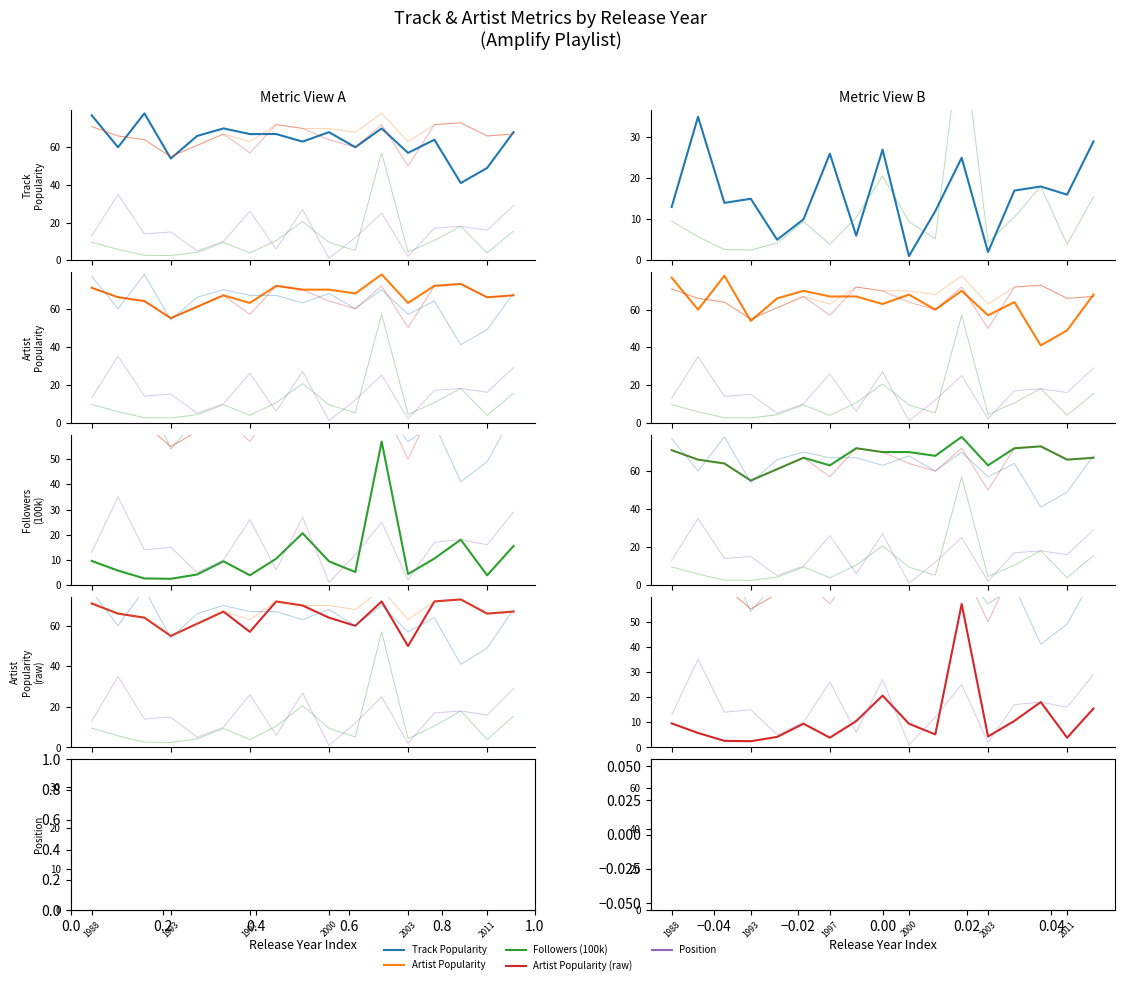

At which category is the sum across all series the highest?

11